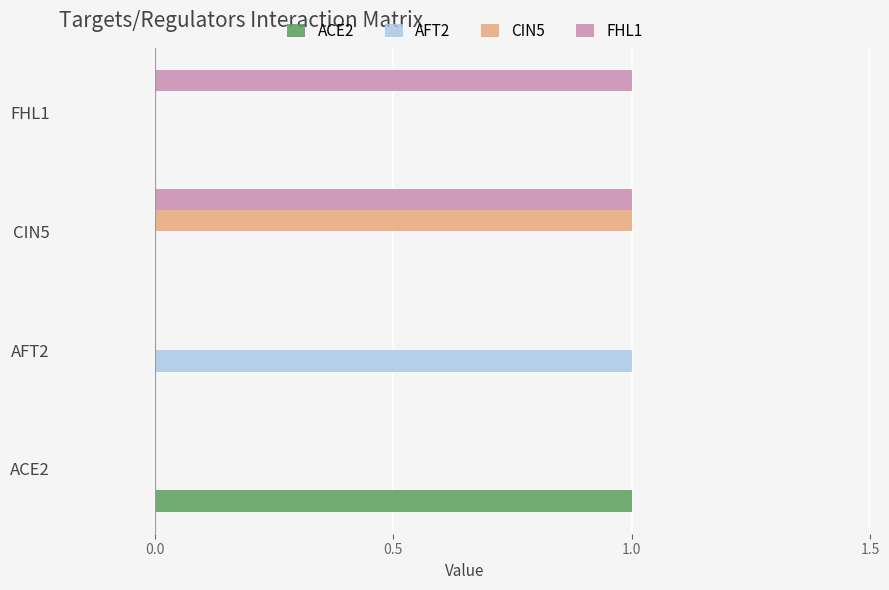

What are all the series names shown in the legend?

ACE2, AFT2, CIN5, FHL1